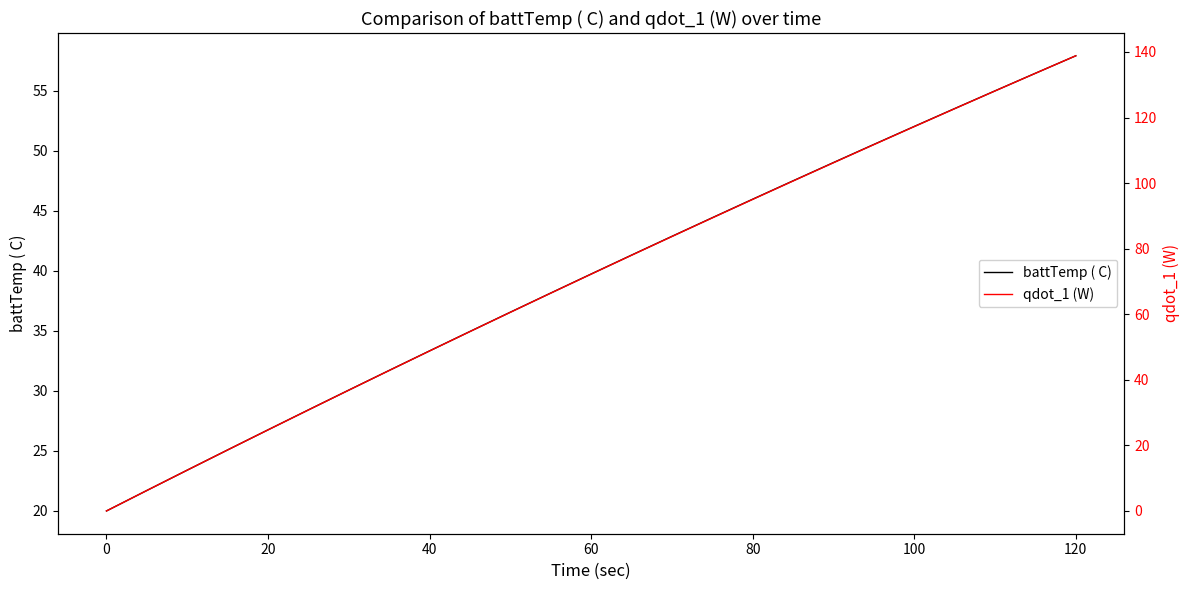

What is the lowest value of the battTemp ( C) series?

20.0